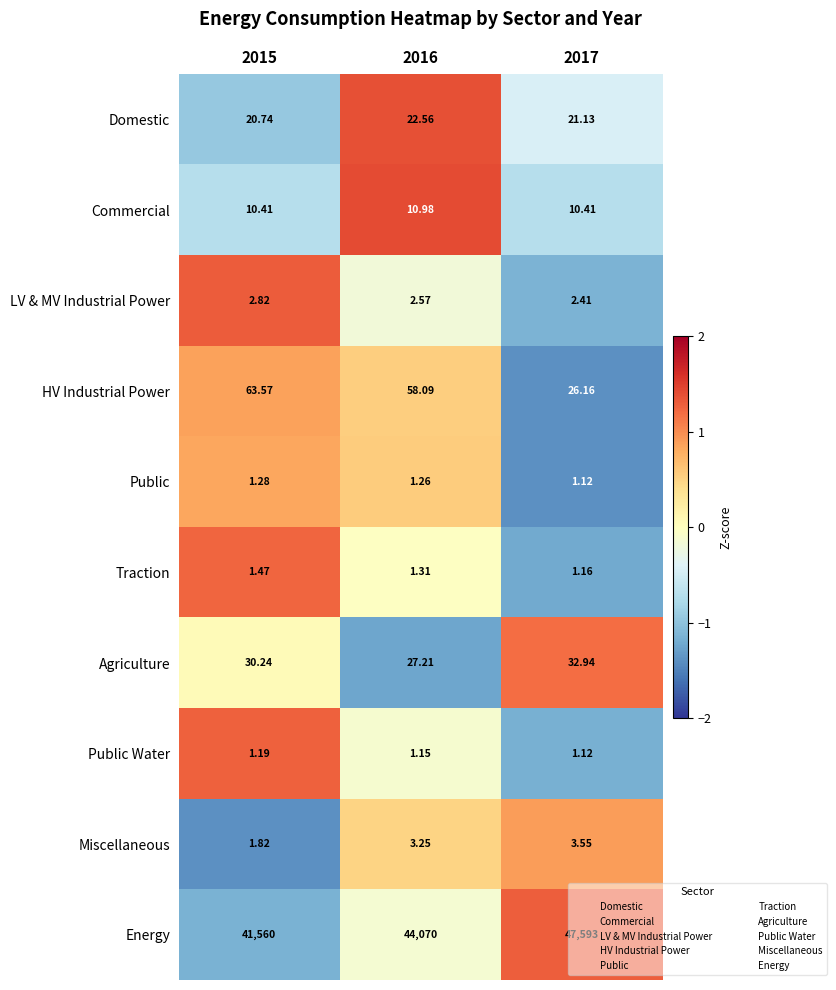

Which series changed the most between 2016 and 2017?

Energy